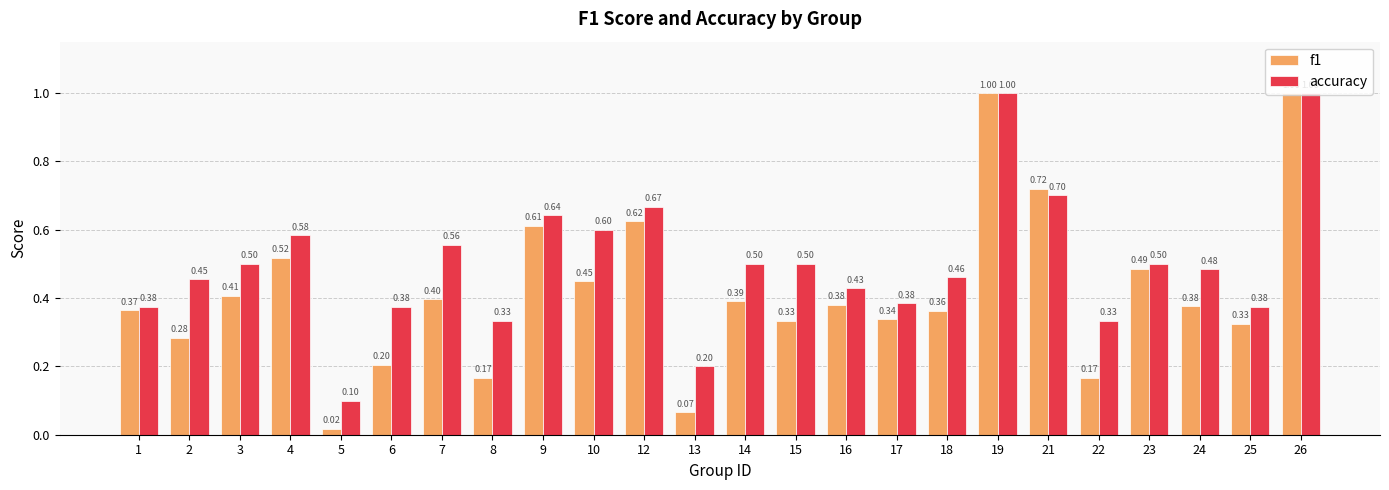

What is the value of the f1 bar at the 20th from the left?

0.2